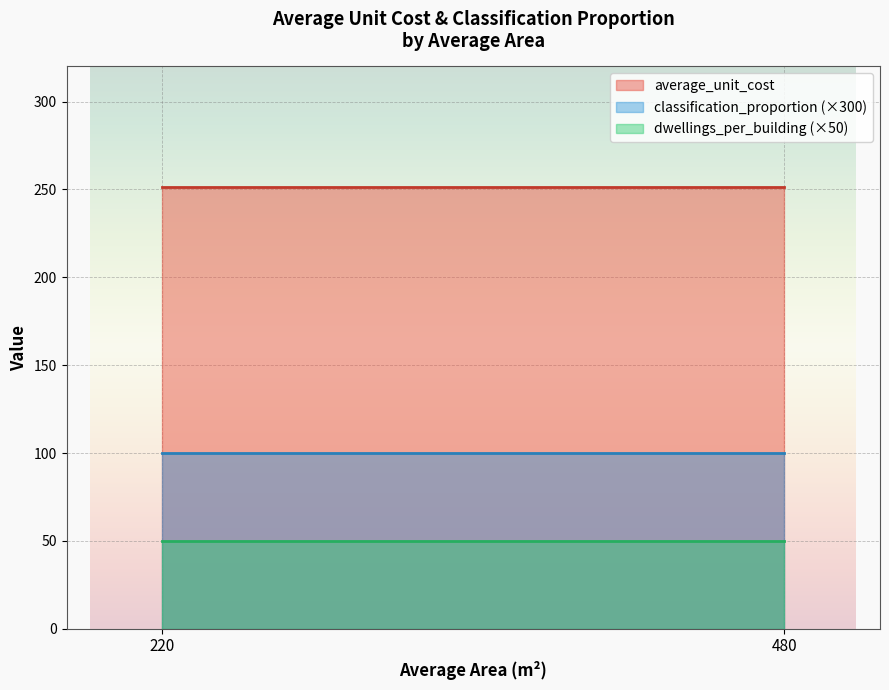

How many lines are shown in the chart?

3